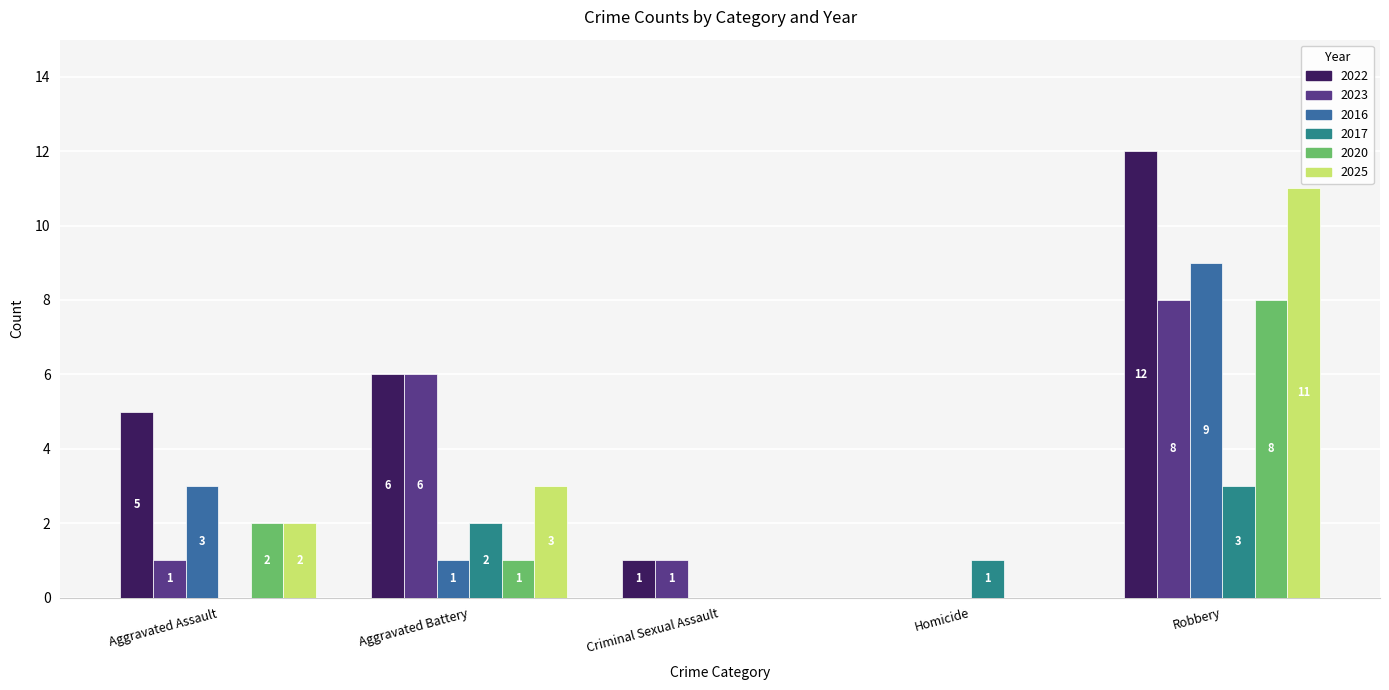

Is it true that 2025 equals 3 at Aggravated Battery?

True